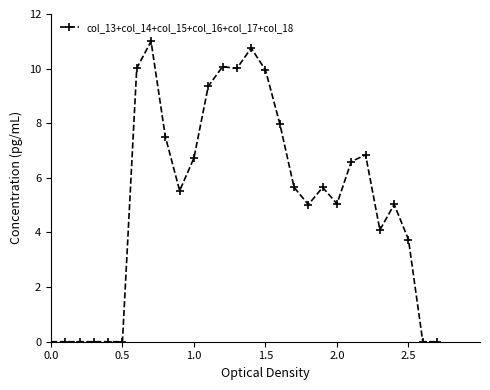

What is the difference between the maximum and second lowest values?

11.0